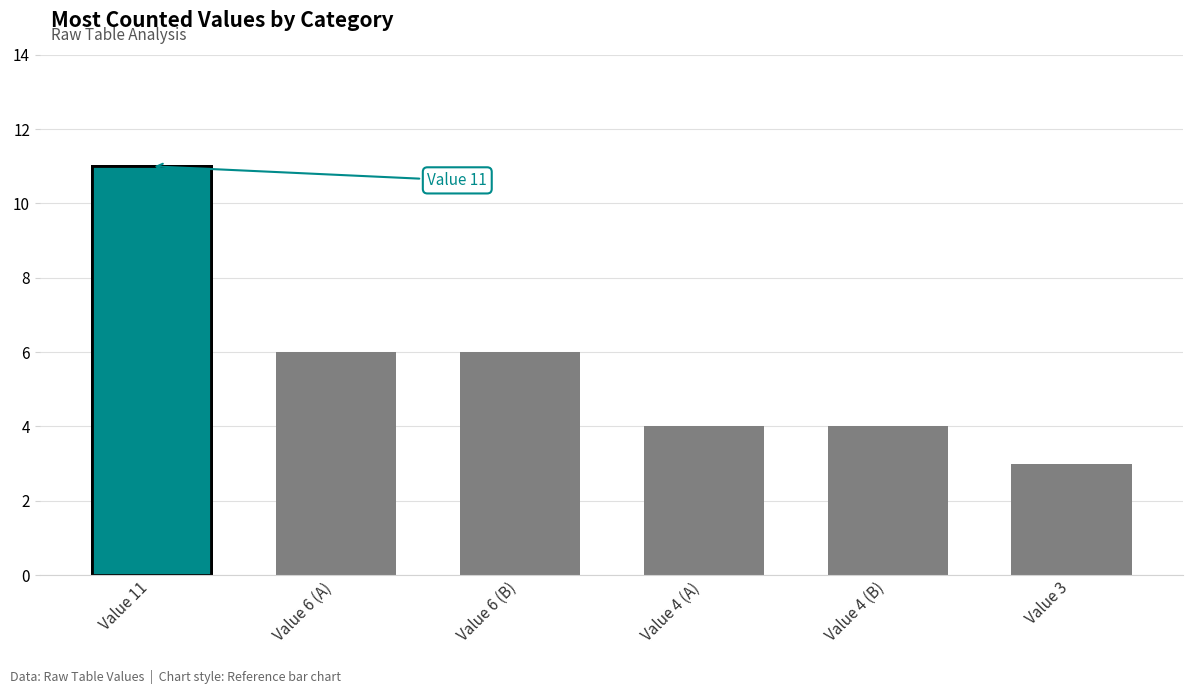

List the labels in order of value, largest first.

Value 11, Value 6 (A), Value 6 (B), Value 4 (A), Value 4 (B), Value 3